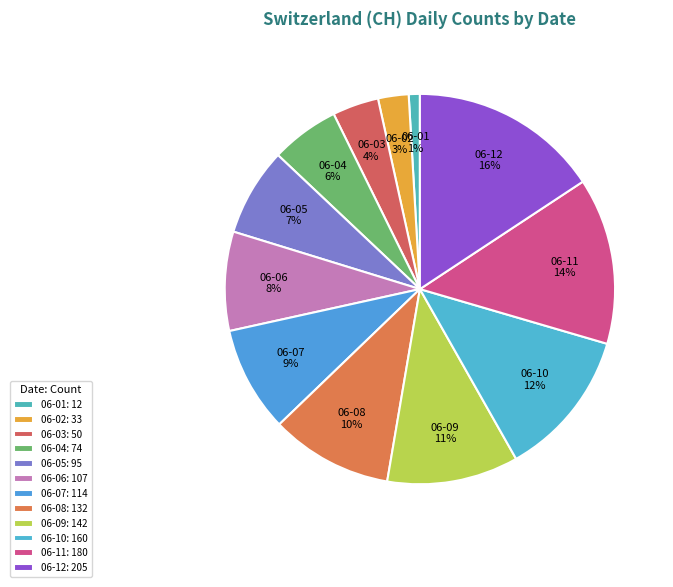

To the nearest percent, what is the difference between the largest and smallest slice percentages?

15%